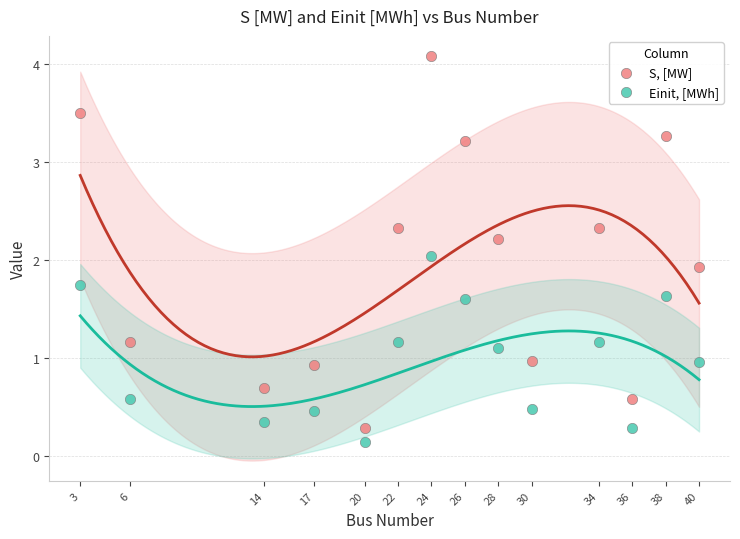

Which series reaches the maximum Y coordinate?

S, [MW]